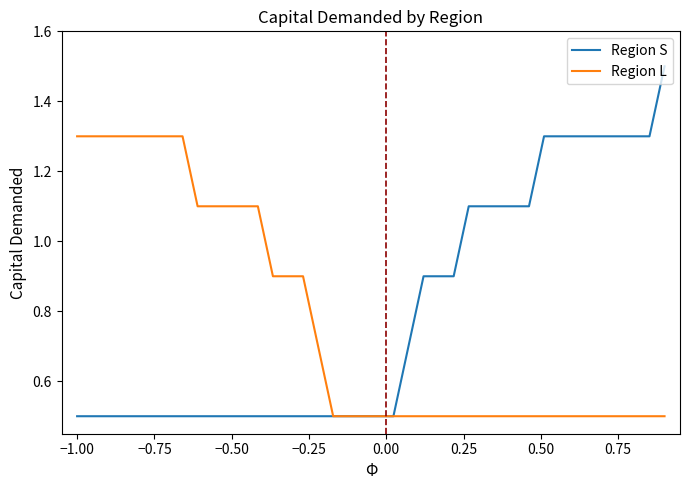

What is the minimum value for Region S?

0.5